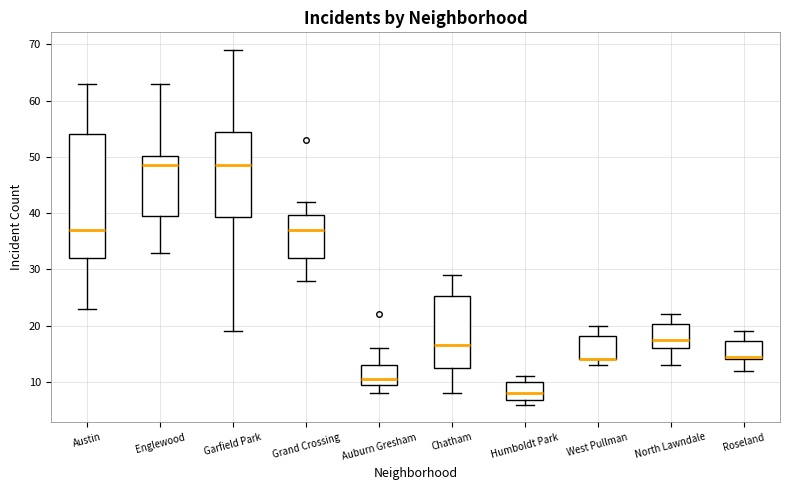

Reading left to right, transcribe this box plot: for each box, give where its median line is, the range the box spans, and where its two whiskers end, as read against the y-axis. The values are not printed on the chart, so give them approximately, as read against the axis.

Austin: median 37, box 32 to 54, whiskers 23 to 63
Englewood: median 49, box 40 to 50, whiskers 33 to 63
Garfield Park: median 49, box 39 to 55, whiskers 19 to 69
Grand Crossing: median 37, box 32 to 40, whiskers 28 to 42
Auburn Gresham: median 11, box 10 to 13, whiskers 8 to 16
Chatham: median 17, box 13 to 25, whiskers 8 to 29
Humboldt Park: median 8, box 7 to 10, whiskers 6 to 11
West Pullman: median 14 (drawn on the box's lower edge), box 14 to 18, whiskers 13 to 20
North Lawndale: median 18, box 16 to 20, whiskers 13 to 22
Roseland: median 15, box 14 to 17, whiskers 12 to 19